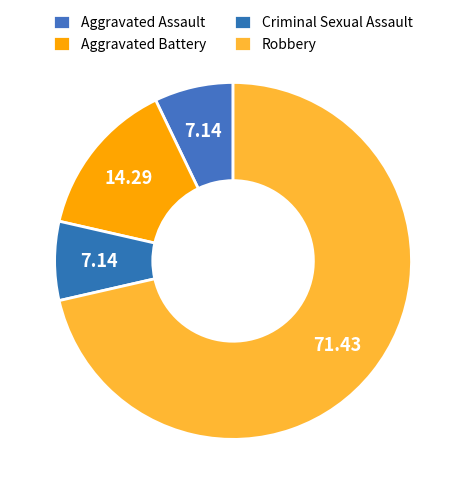

What percentage is the Criminal Sexual Assault slice, to the nearest percent?

7%